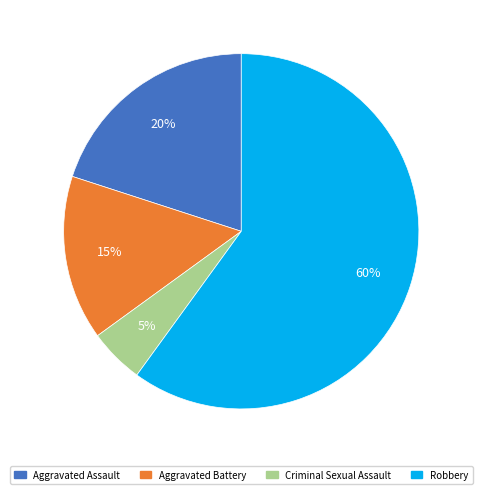

To the nearest percent, what is the difference between the largest and smallest slice percentages?

55%